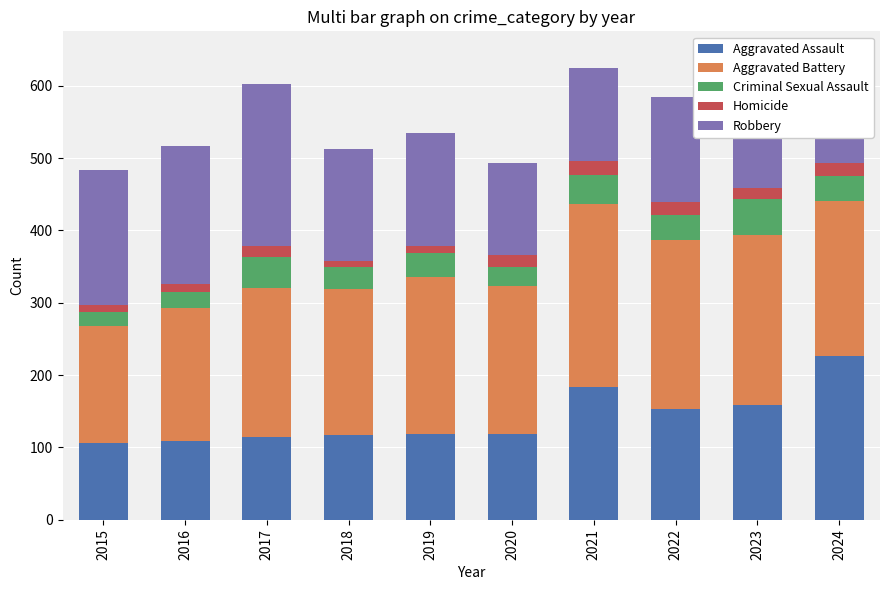

How many data points in Aggravated Assault are less than 118?

4